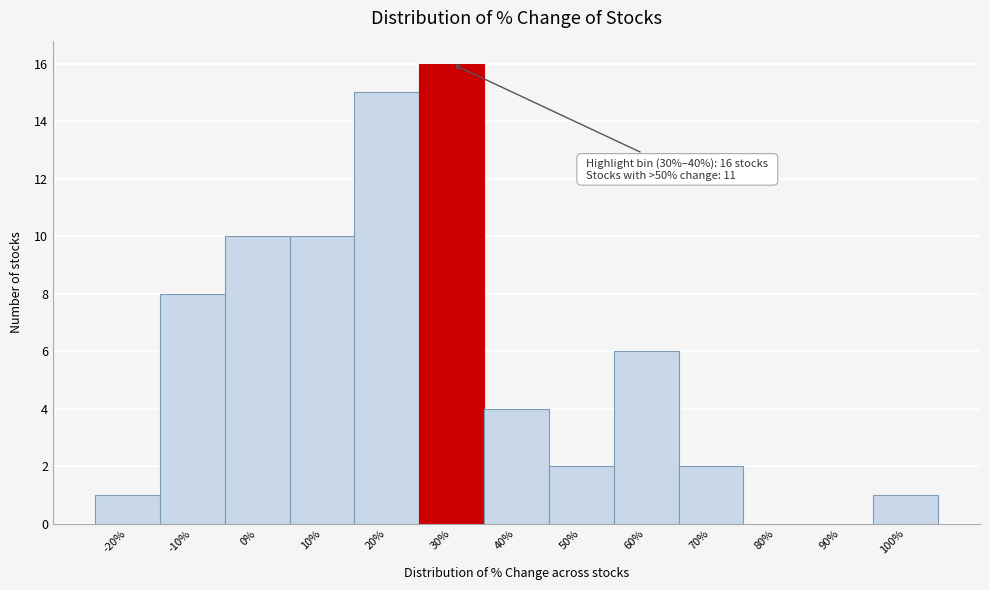

Reading right to left, what are all the values shown in this chart?

100%=1	90%=0	80%=0	70%=2	60%=6	50%=2	40%=4	30%=16	20%=15	10%=10	0%=10	-10%=8	-20%=1